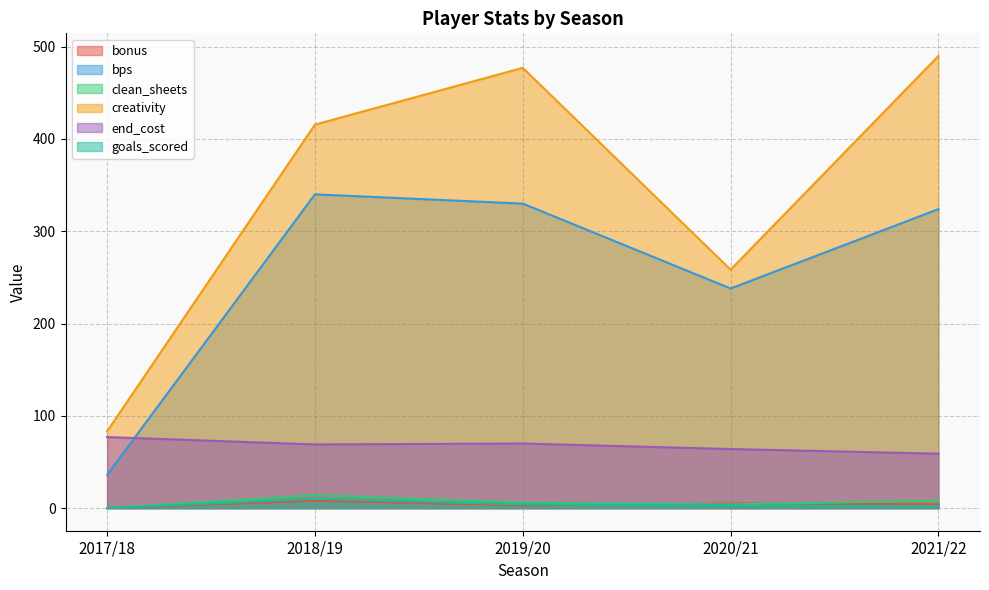

What is the difference between the goals_scored values at 2020/21 and 2021/22?

1.0